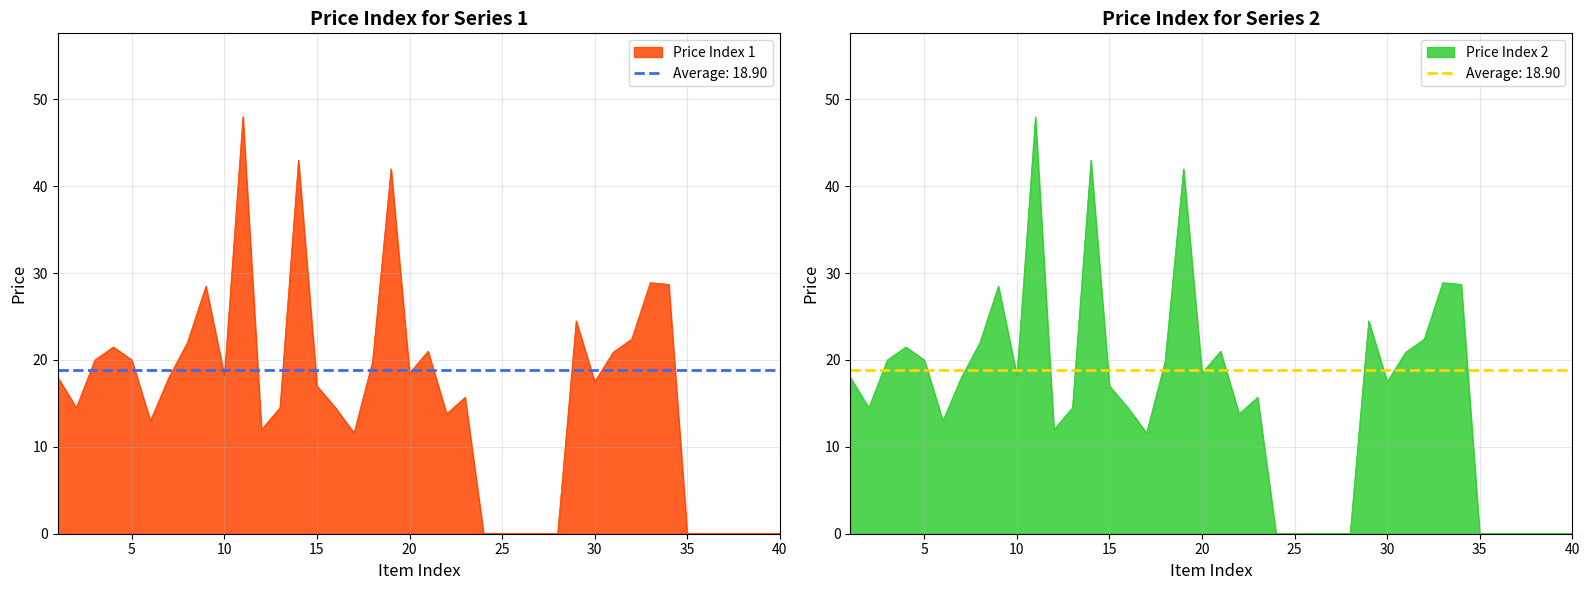

Reading left to right, what are all the values shown in this chart?

Price Series 1: 18.0	14.5	20.0	21.5	20.0	13.0	18.0	22.0	28.5	18.2	48.0	12.0	14.5	43.0	17.0	14.5	11.6	19.8	42.0	18.5	21.0	13.8	15.7	0.0	0.0	0.0	0.0	0.0	24.5	17.5	20.9	22.4	28.9	28.7	0.0	0.0	0.0	0.0	0.0	0.0
Price Series 2: 18.0	14.5	20.0	21.5	20.0	13.0	18.0	22.0	28.5	18.2	48.0	12.0	14.5	43.0	17.0	14.5	11.6	19.8	42.0	18.5	21.0	13.8	15.7	0.0	0.0	0.0	0.0	0.0	24.5	17.5	20.9	22.4	28.9	28.7	0.0	0.0	0.0	0.0	0.0	0.0